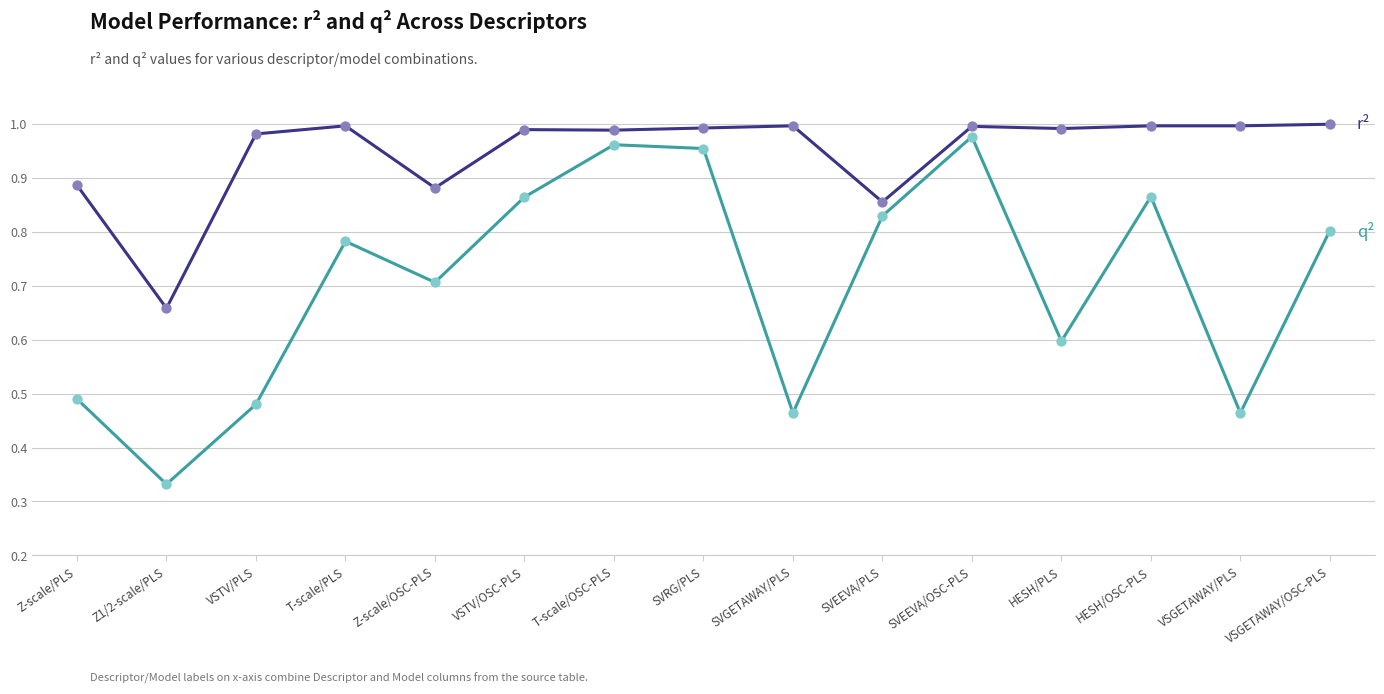

At which category is the sum across all series the highest?

SVEEVA/OSC-PLS